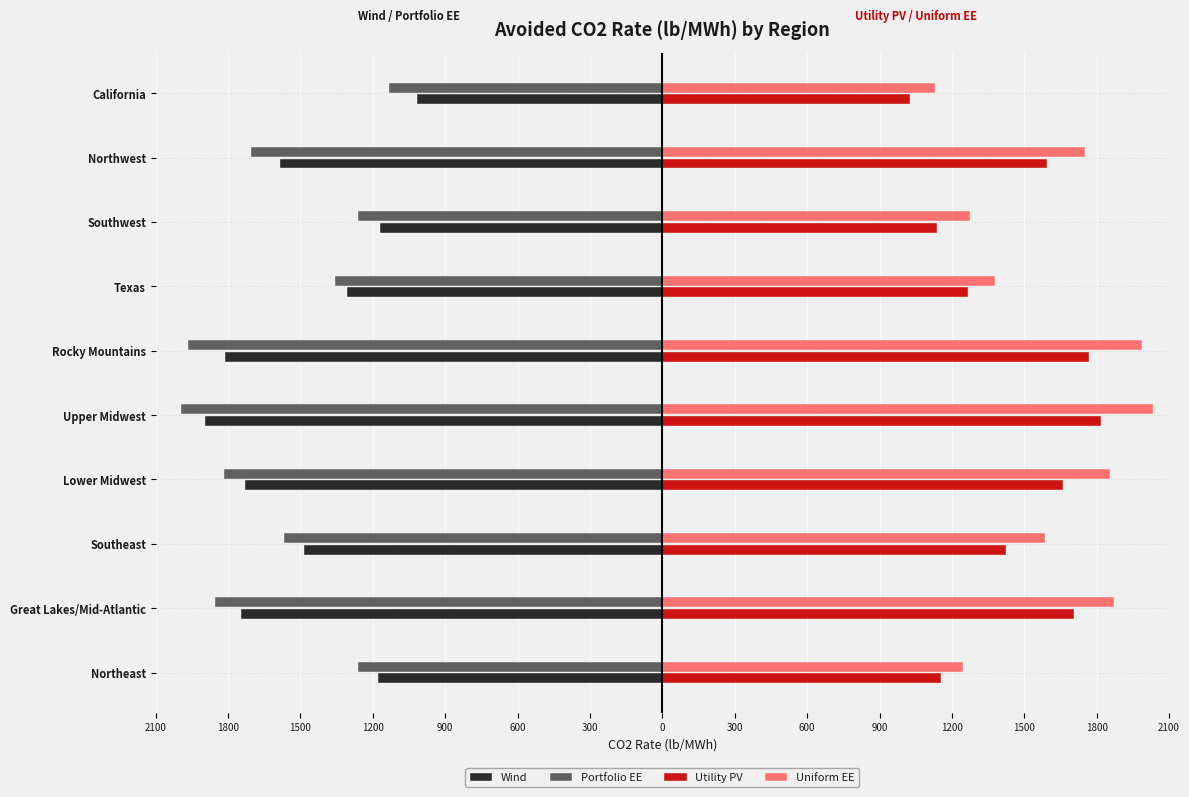

What are all the series names shown in the legend?

Wind, Portfolio EE, Utility PV, Uniform EE